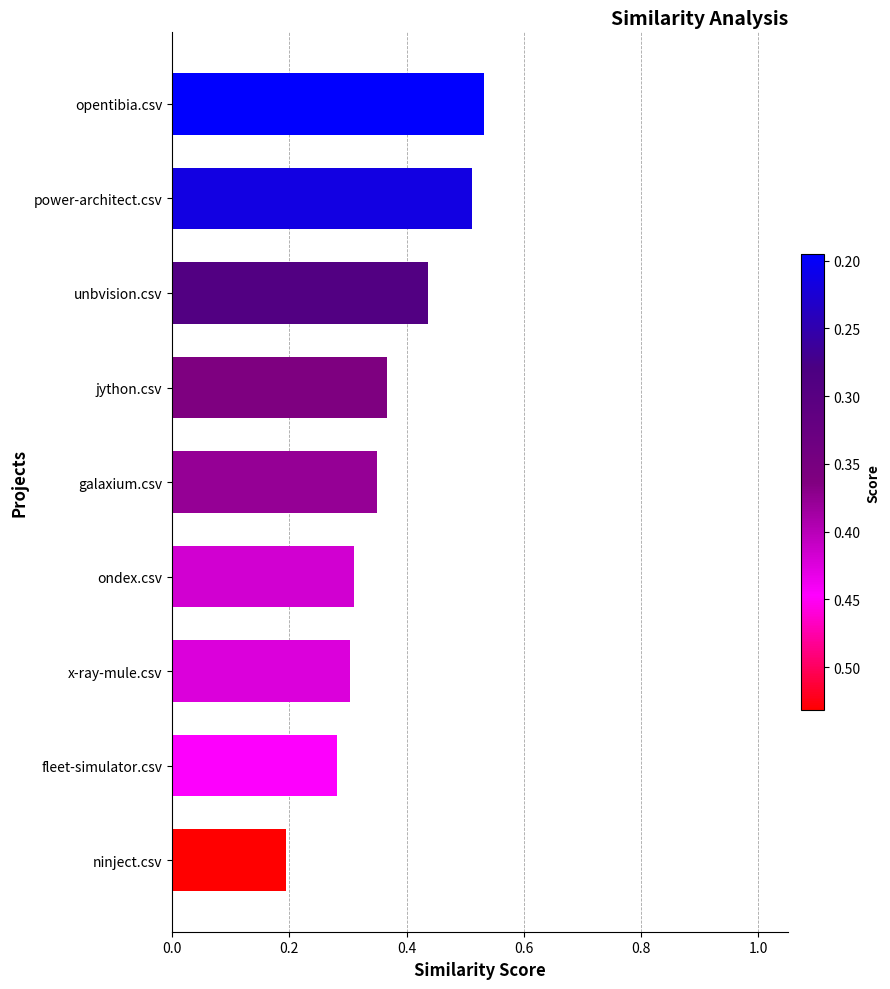

What is the sum of all values?

3.3